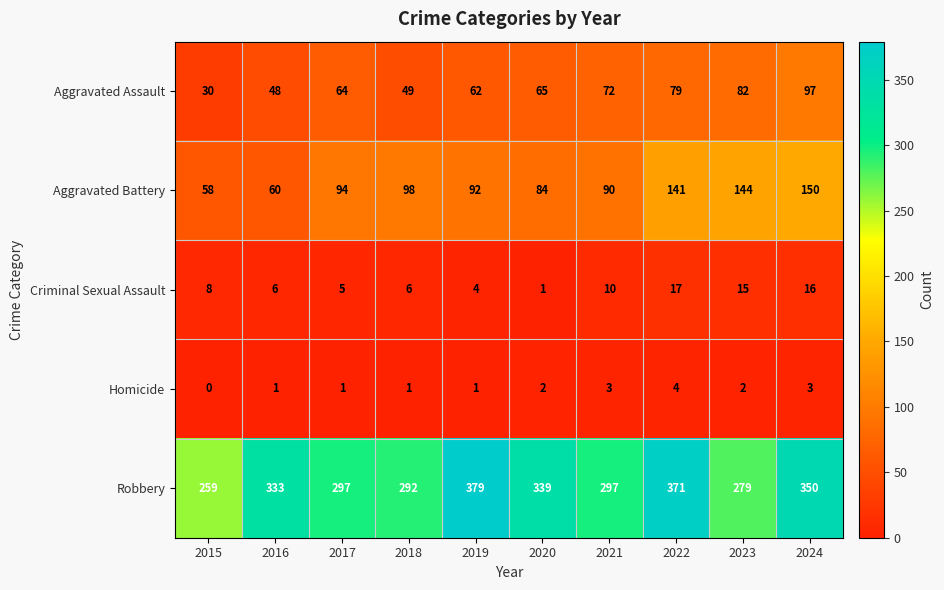

What is the spread (max minus min) of values at 2016?

332